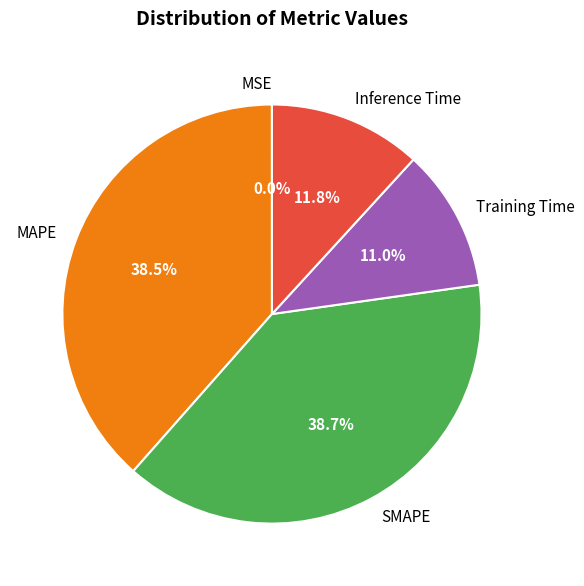

Between Inference Time and Training Time, which is larger?

Inference Time